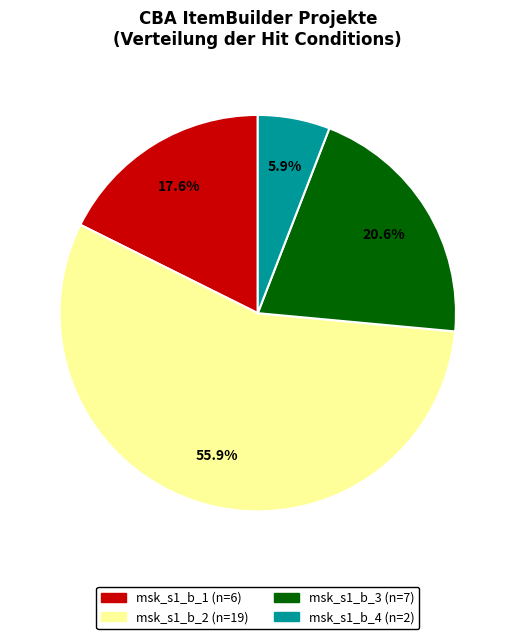

How many segments does this pie chart have?

4